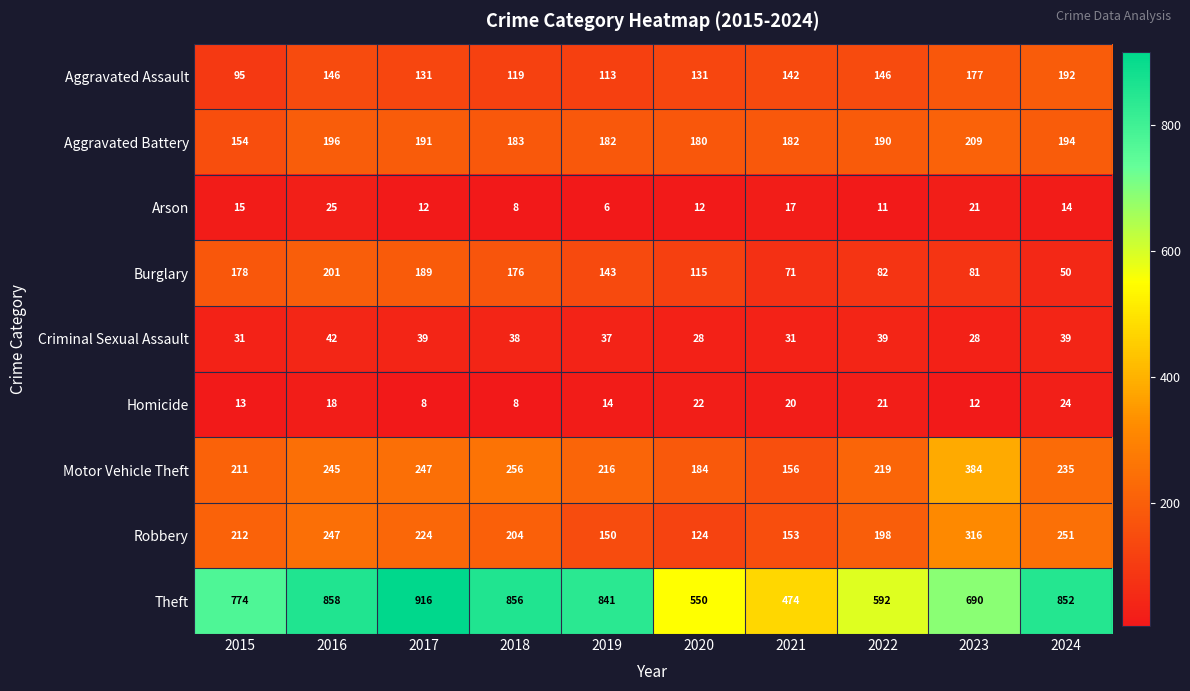

Where does the Aggravated Assault series first go above 142?

2016